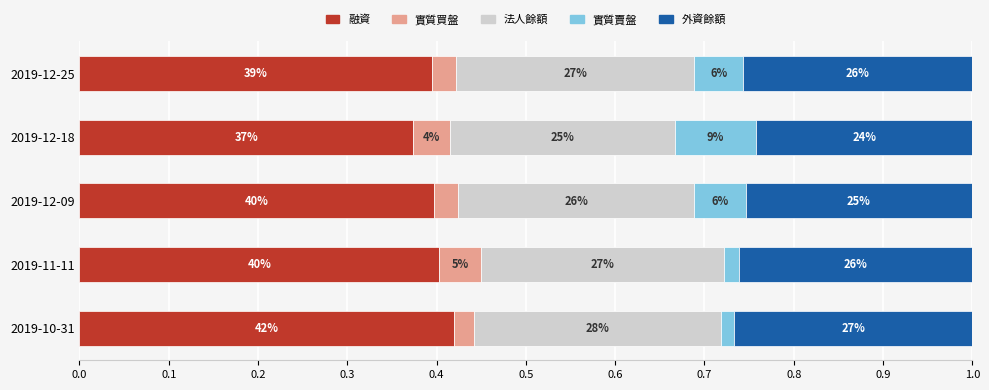

What are all the series names shown in the legend?

融資, 實質買盤, 法人餘額, 實質賣盤, 外資餘額